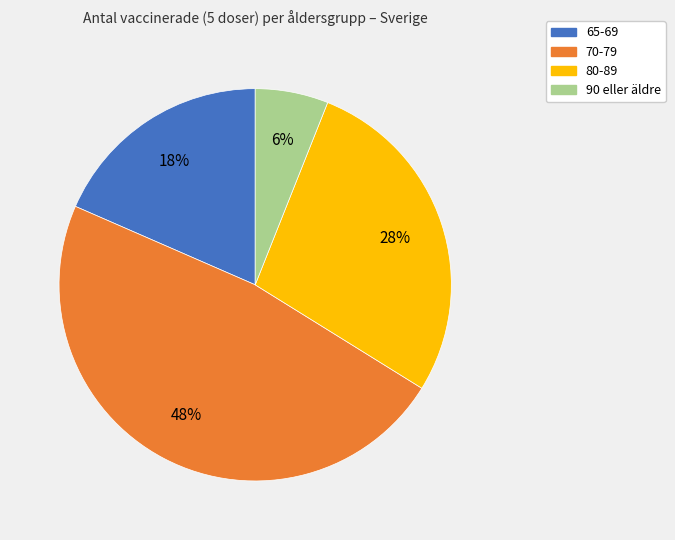

How many slices are in this pie chart?

4